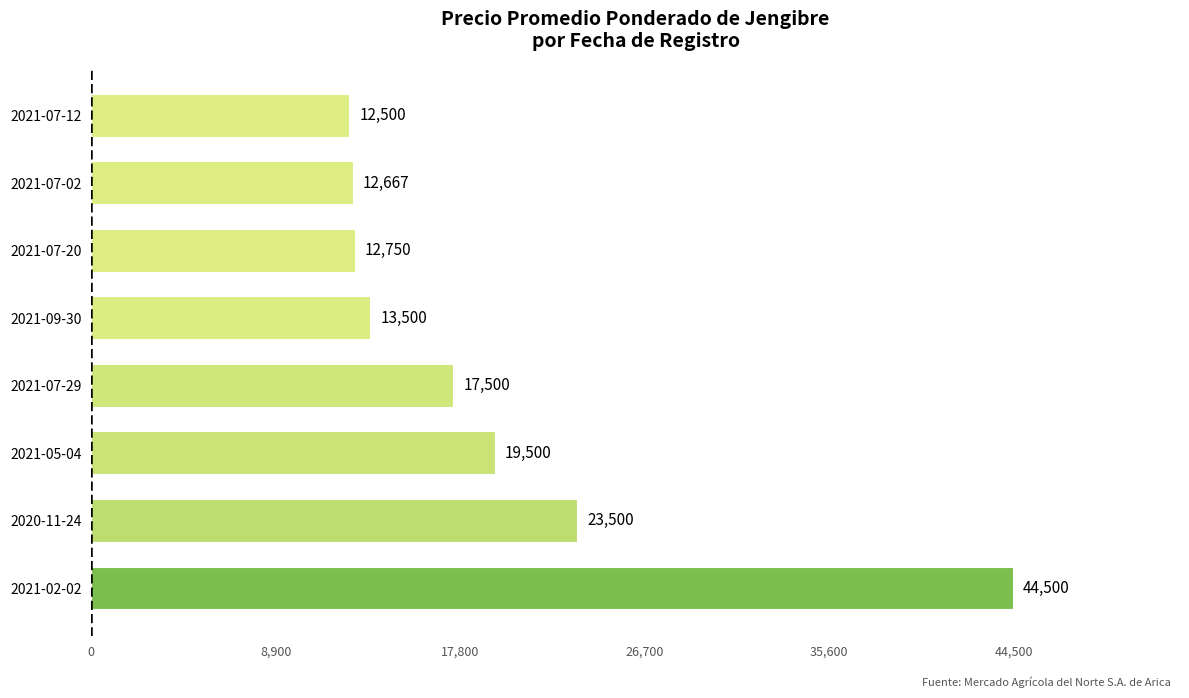

Reading bottom to top, transcribe all the data shown in this chart.

2021-02-02=44500	2020-11-24=23500	2021-05-04=19500	2021-07-29=17500	2021-09-30=13500	2021-07-20=12750	2021-07-02=12667	2021-07-12=12500